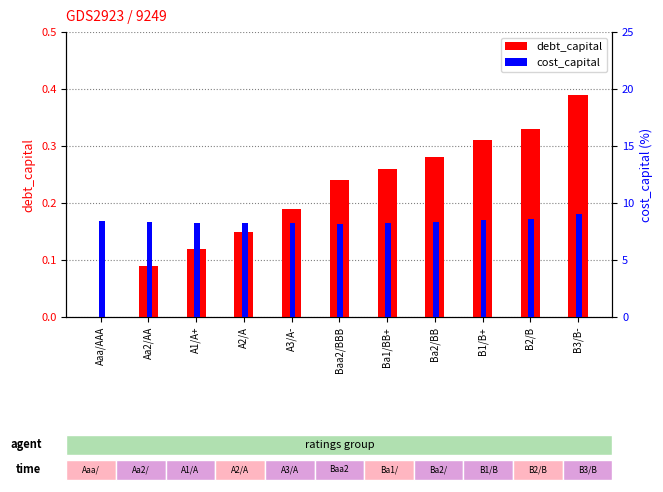

What are all the series names shown in the legend?

debt_capital, cost_capital